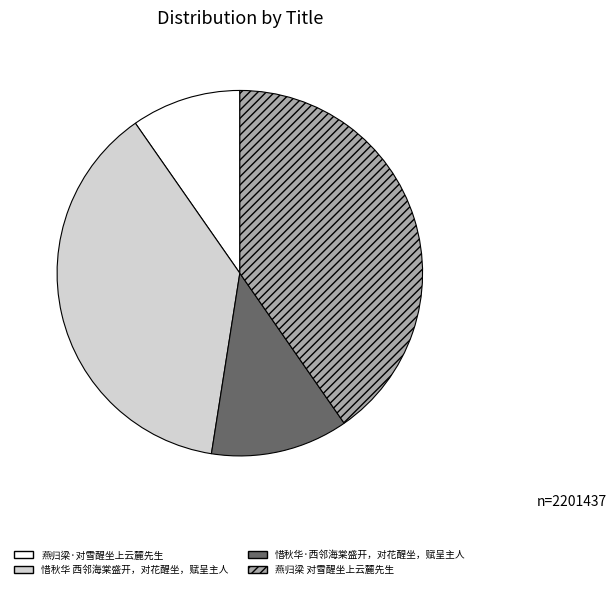

Count the number of slices in the pie.

4